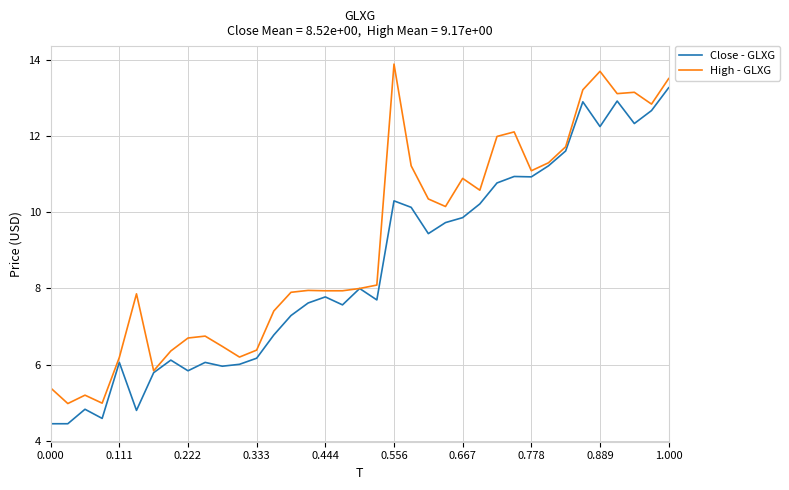

What is the greatest value displayed?

13.9